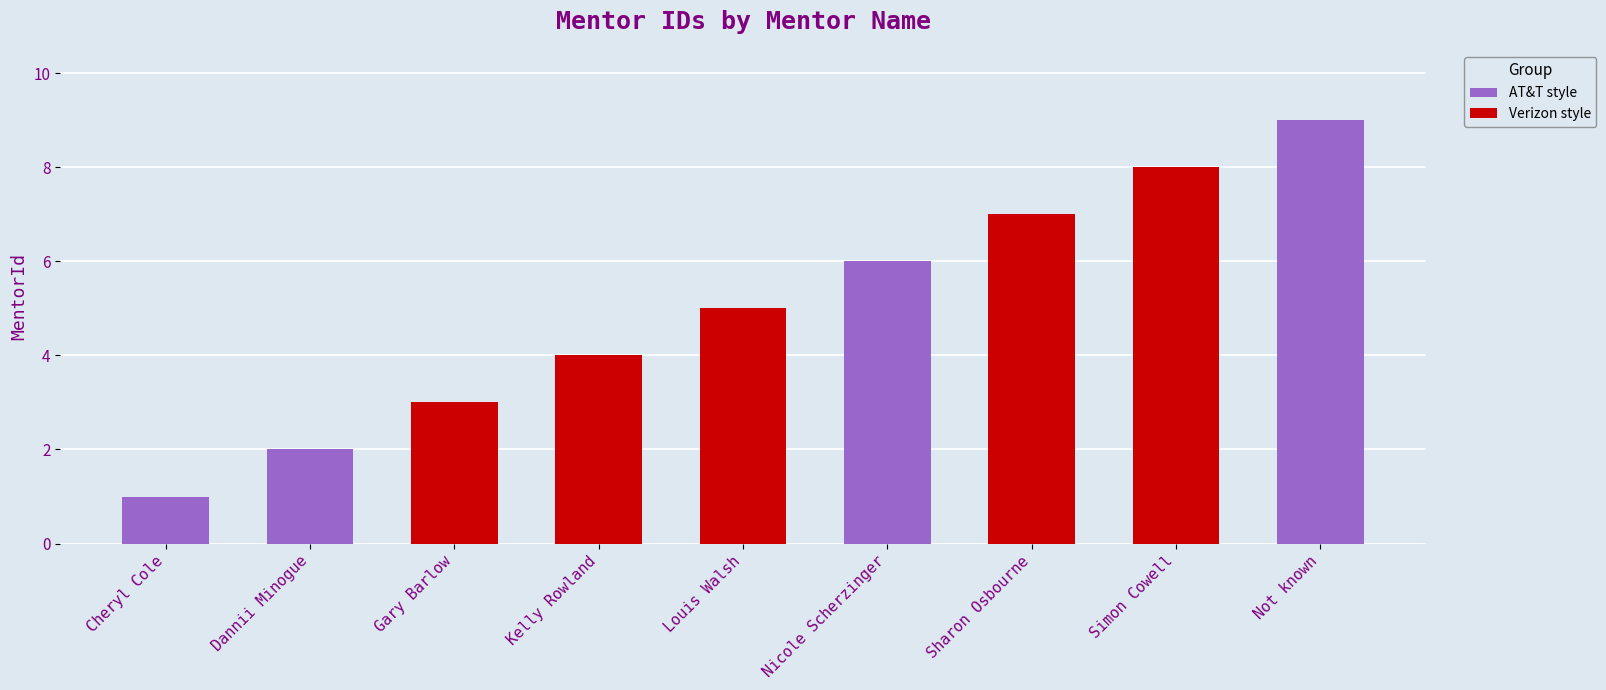

What position from the right is Gary Barlow?

7